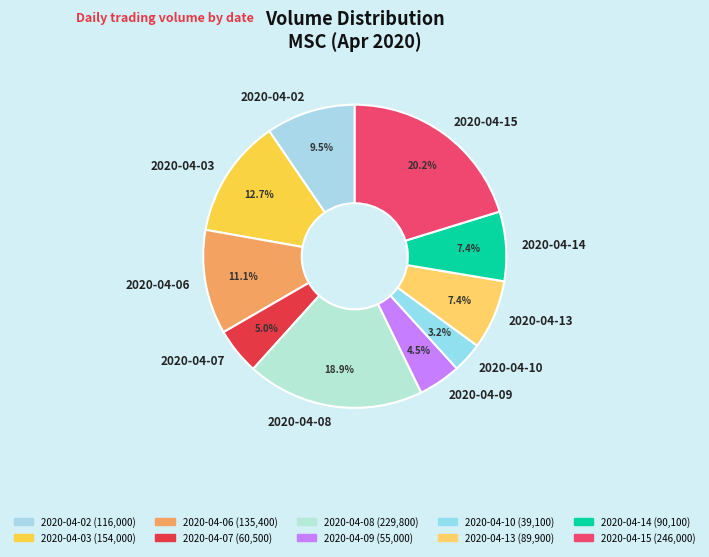

What is the smallest slice in the pie chart?

2020-04-10